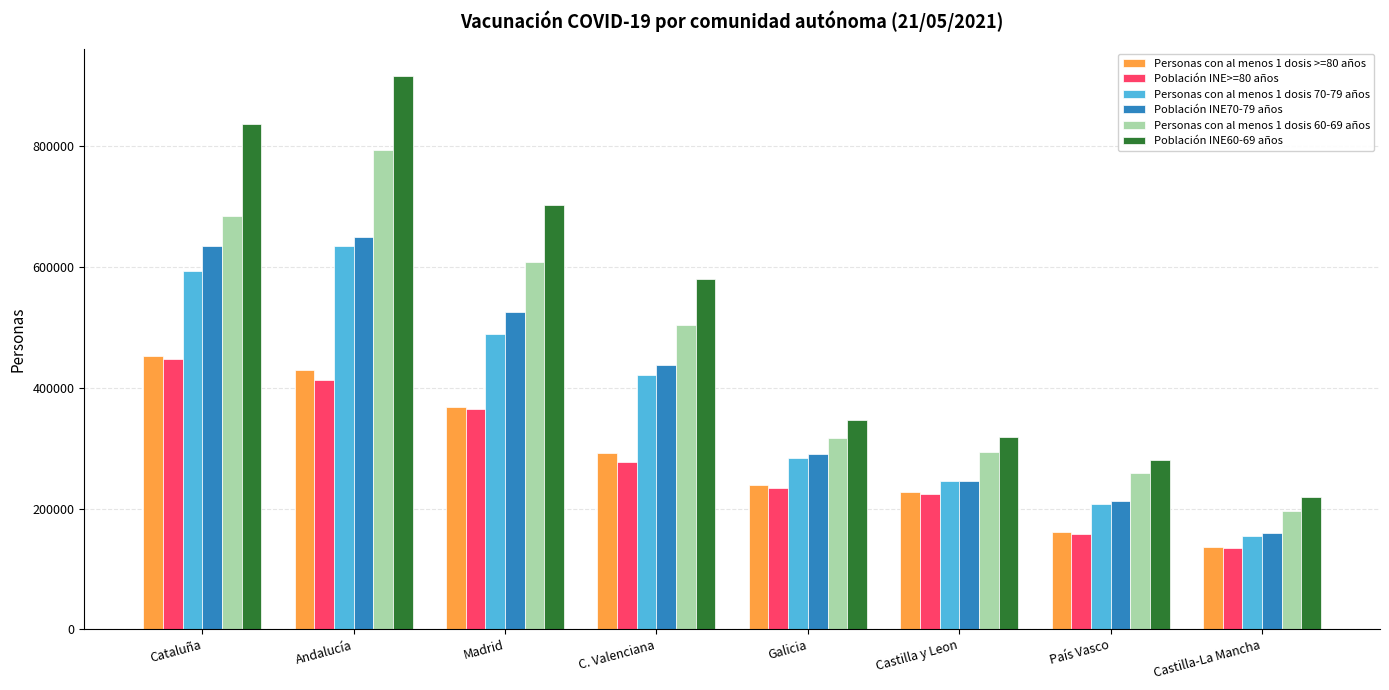

Reading right to left, extract all data points from this chart.

Personas con al menos 1 dosis >=80 años: Castilla-La Mancha=136525	País Vasco=161178	Castilla y Leon=227544	Galicia=238857	C. Valenciana=292685	Madrid=367556	Andalucía=428802	Cataluña=452020
Población INE>=80 años: Castilla-La Mancha=135194	País Vasco=157950	Castilla y Leon=223657	Galicia=234302	C. Valenciana=276531	Madrid=364122	Andalucía=413516	Cataluña=447196
Personas con al menos 1 dosis 70-79 años: Castilla-La Mancha=154423	País Vasco=208026	Castilla y Leon=245790	Galicia=282997	C. Valenciana=420993	Madrid=488345	Andalucía=634625	Cataluña=593872
Población INE70-79 años: Castilla-La Mancha=159101	País Vasco=213081	Castilla y Leon=245410	Galicia=289762	C. Valenciana=437862	Madrid=526081	Andalucía=650381	Cataluña=635292
Personas con al menos 1 dosis 60-69 años: Castilla-La Mancha=196759	País Vasco=258270	Castilla y Leon=293624	Galicia=317184	C. Valenciana=504404	Madrid=607888	Andalucía=793166	Cataluña=684712
Población INE60-69 años: Castilla-La Mancha=218444	País Vasco=280119	Castilla y Leon=318575	Galicia=346927	C. Valenciana=580728	Madrid=703323	Andalucía=916147	Cataluña=837584